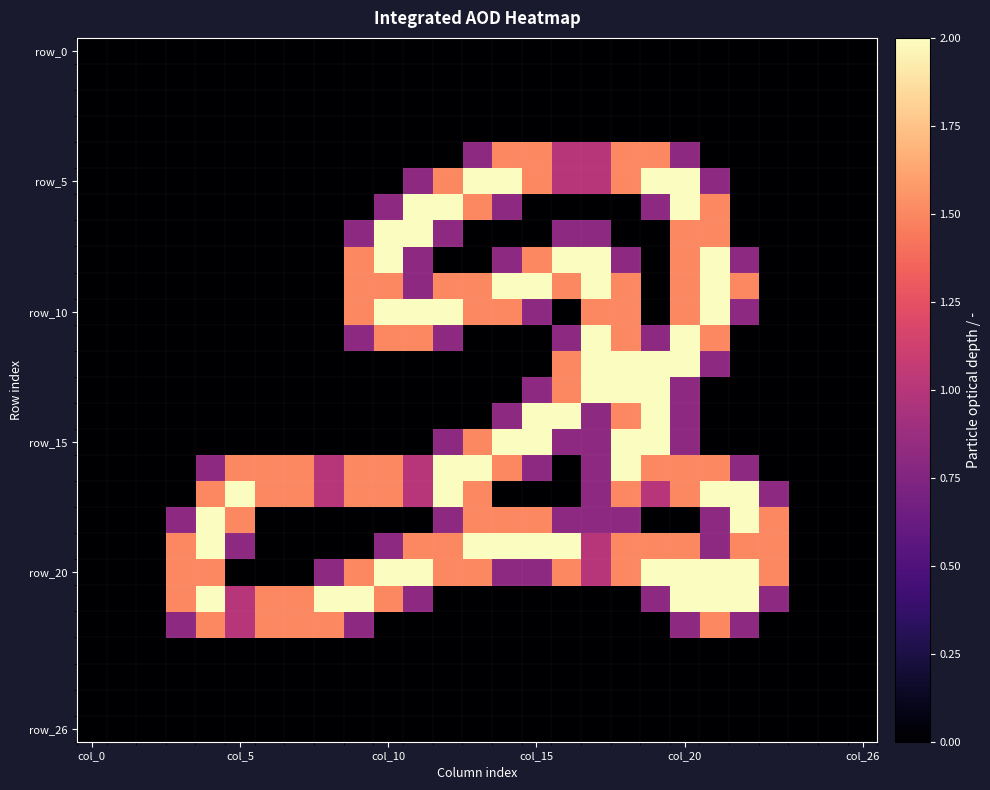

Which series has the largest range (max minus min)?

row_5